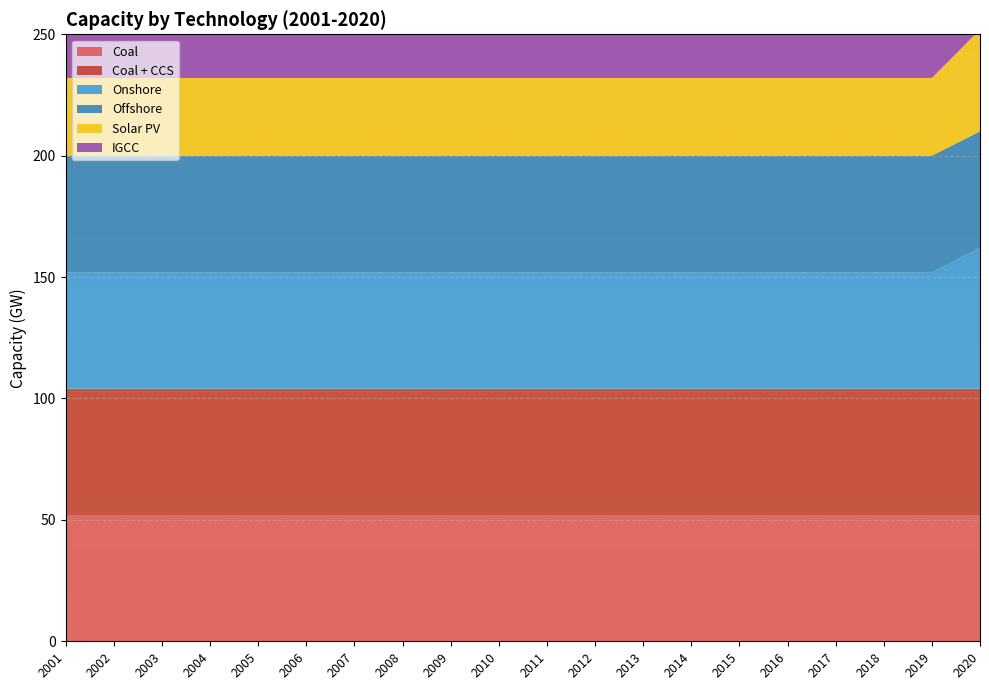

Reading left to right, transcribe all the data shown in this chart.

Coal: 52	52	52	52	52	52	52	52	52	52	52	52	52	52	52	52	52	52	52	52
Coal + CCS: 52	52	52	52	52	52	52	52	52	52	52	52	52	52	52	52	52	52	52	52
Onshore: 48	48	48	48	48	48	48	48	48	48	48	48	48	48	48	48	48	48	48	58
Offshore: 48	48	48	48	48	48	48	48	48	48	48	48	48	48	48	48	48	48	48	48
Solar PV: 32	32	32	32	32	32	32	32	32	32	32	32	32	32	32	32	32	32	32	42
IGCC: 52	52	52	52	52	52	52	52	52	52	52	52	52	52	52	52	52	52	52	52